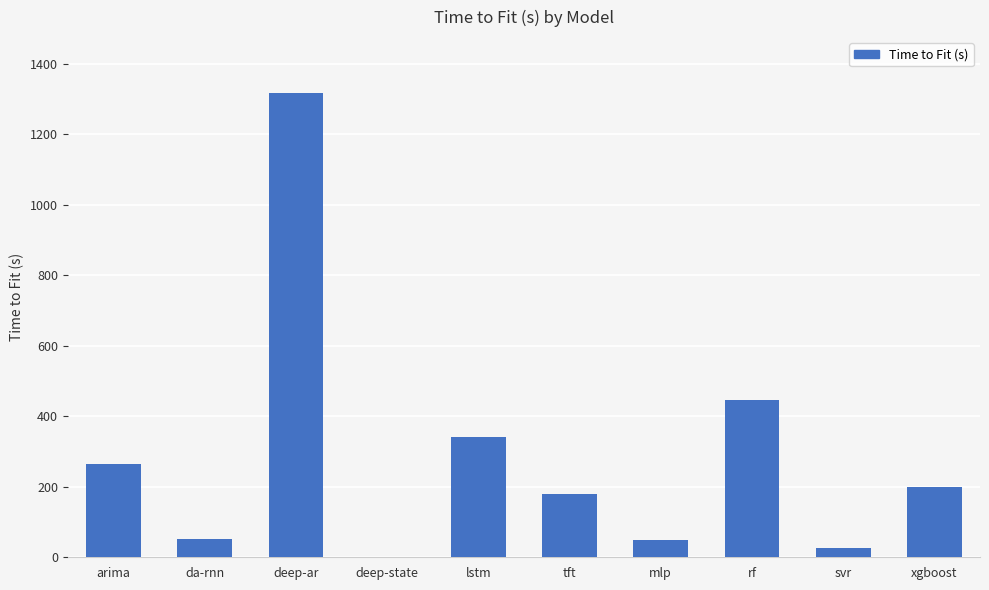

What is the sum of the values at deep-ar and lstm?

1658.8